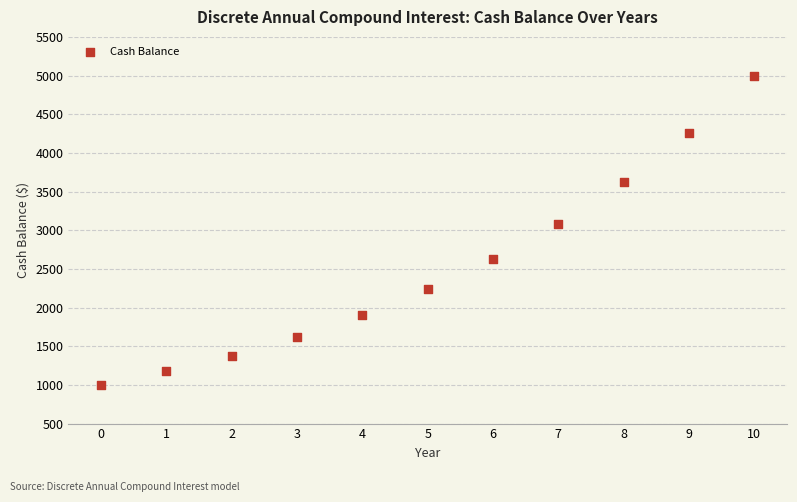

What is the average Y value?

2537.0